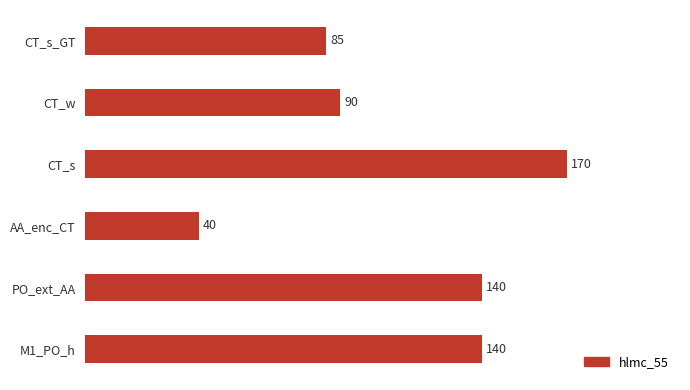

What is the change in value from CT_s_GT to M1_PO_h?

+55